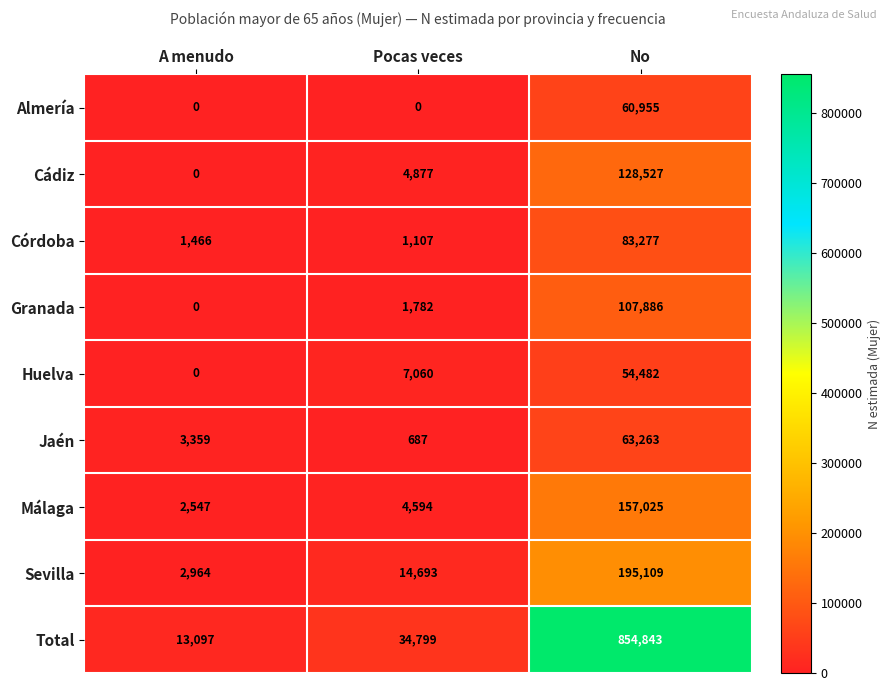

Count the number of data series in this chart.

9